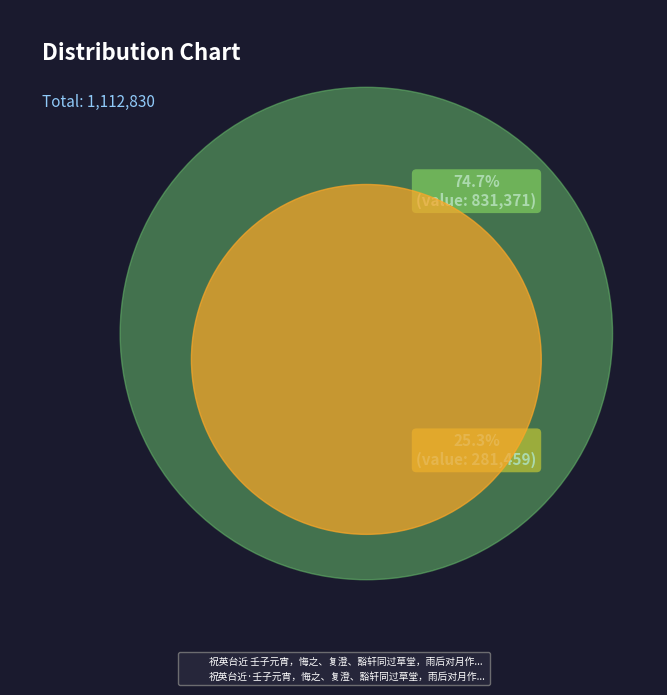

What is the smallest slice in the pie chart?

祝英台近·壬子元宵，悔之、复澄、豁轩同过草堂，雨后对月作...